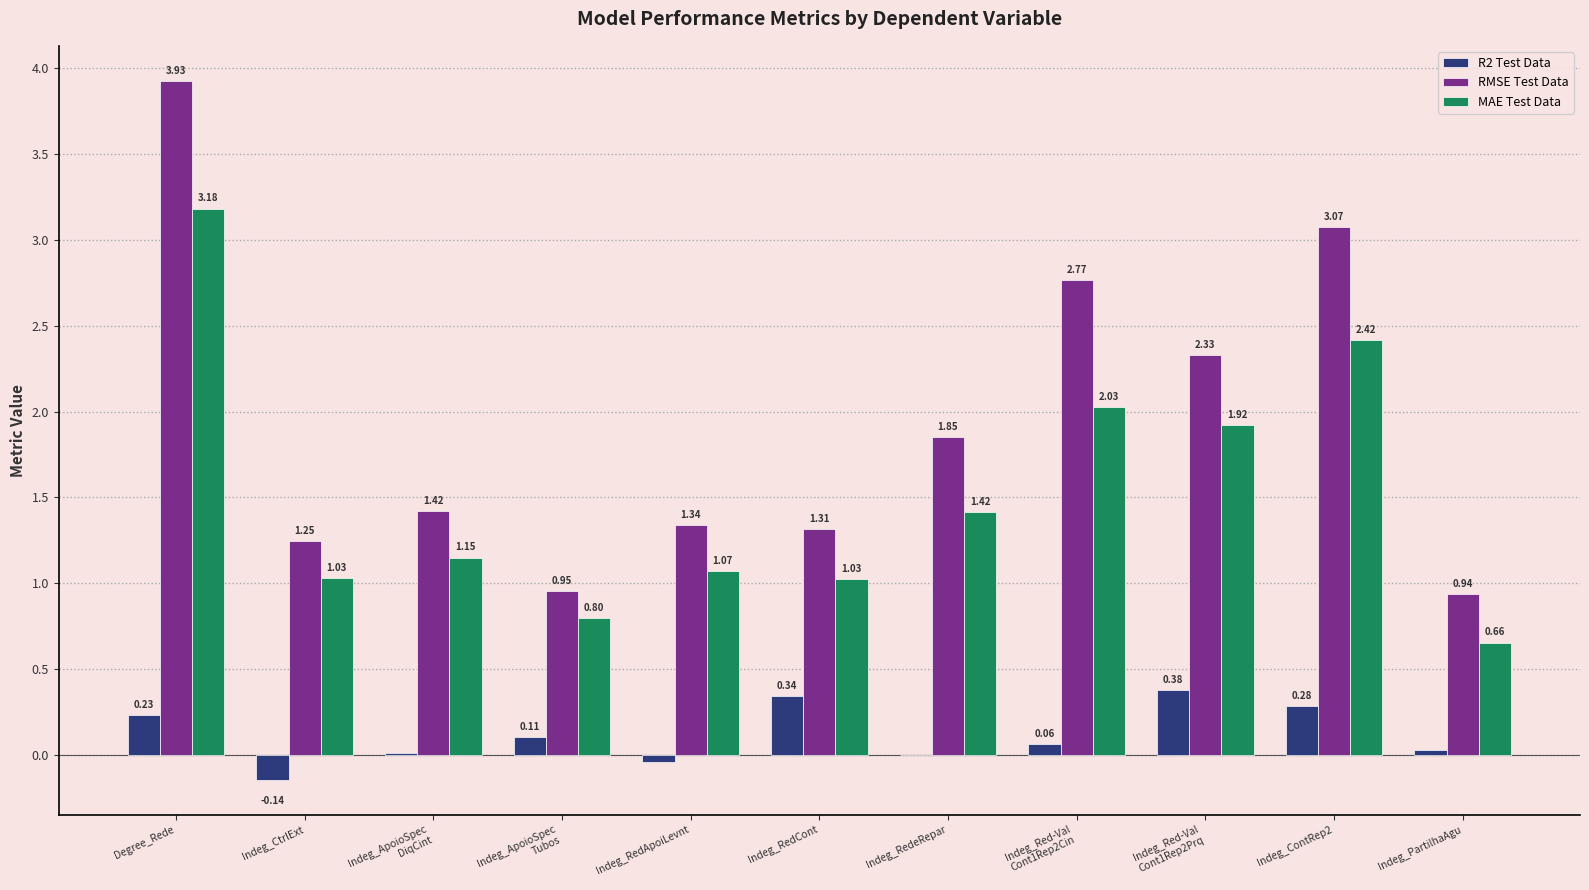

Where does the R2 Test Data series first go above 0?

Degree_Rede